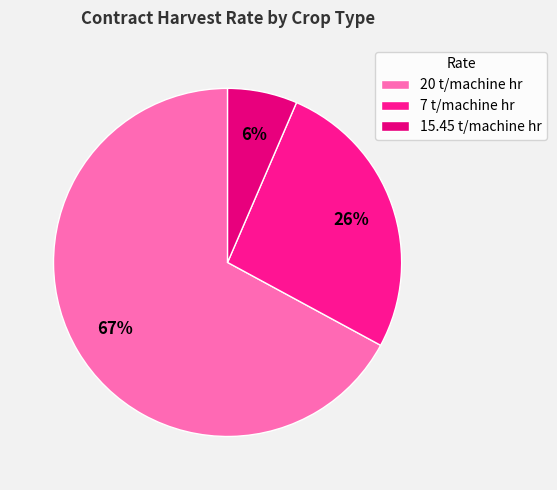

How many slices are in this pie chart?

3